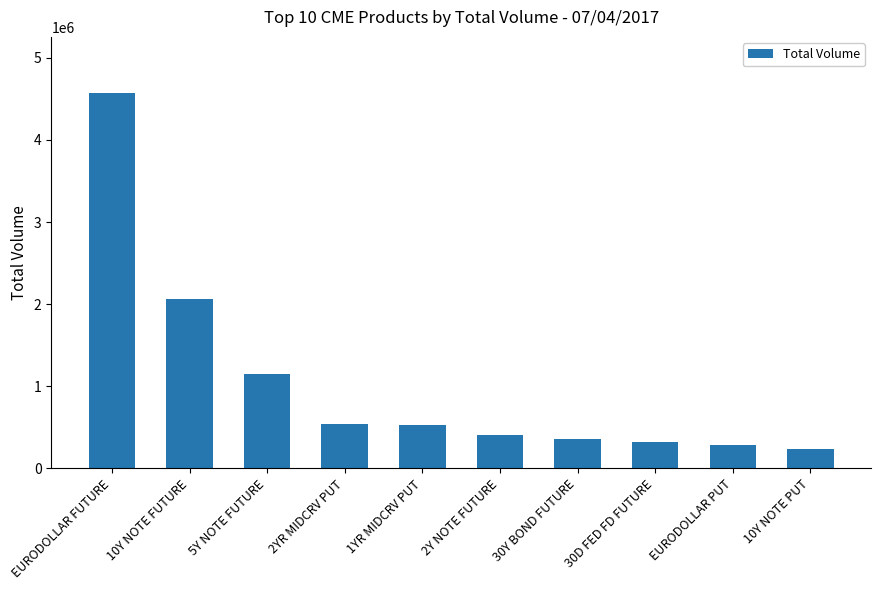

What is the label of the 2nd bar from the right?

EURODOLLAR PUT